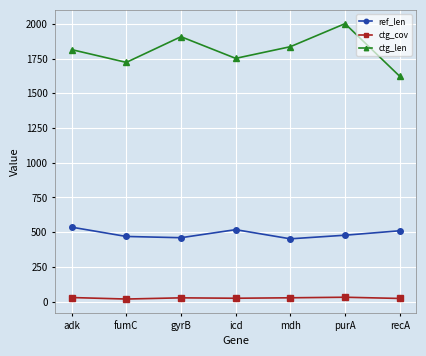

Which category has the highest value in the ctg_len series?

purA